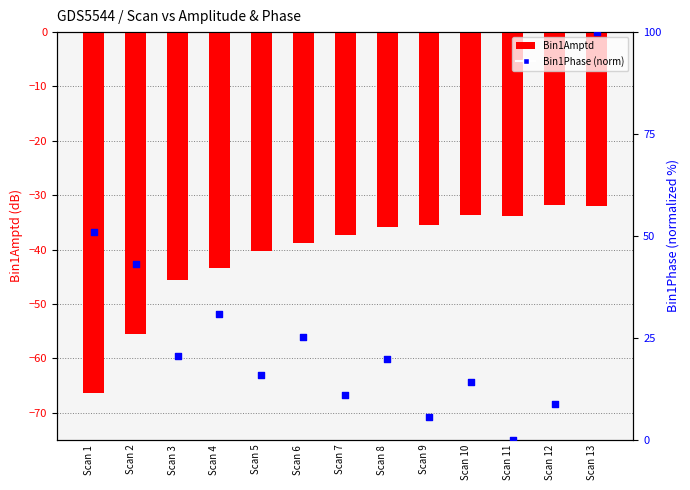

At how many categories does at least one series exceed -9?

13